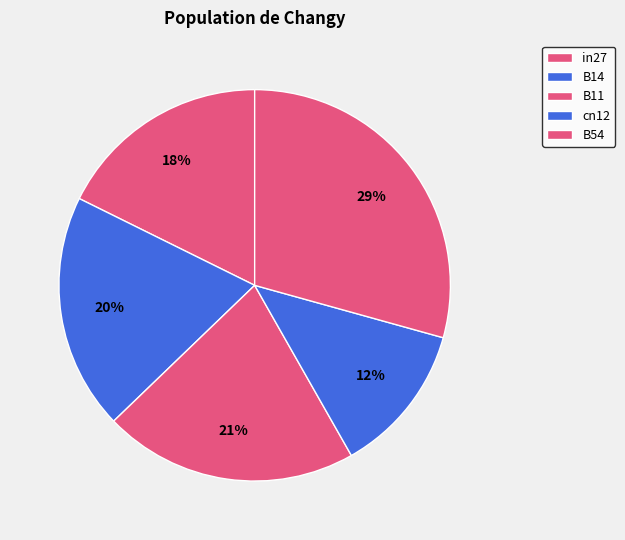

To the nearest percent, what percentage of the pie is B14?

20%